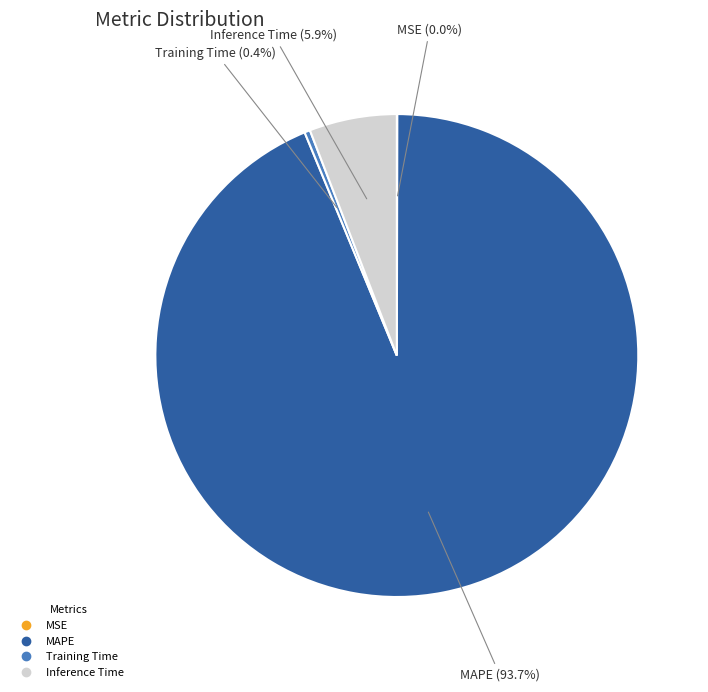

To the nearest percent, what is the average slice percentage?

25%